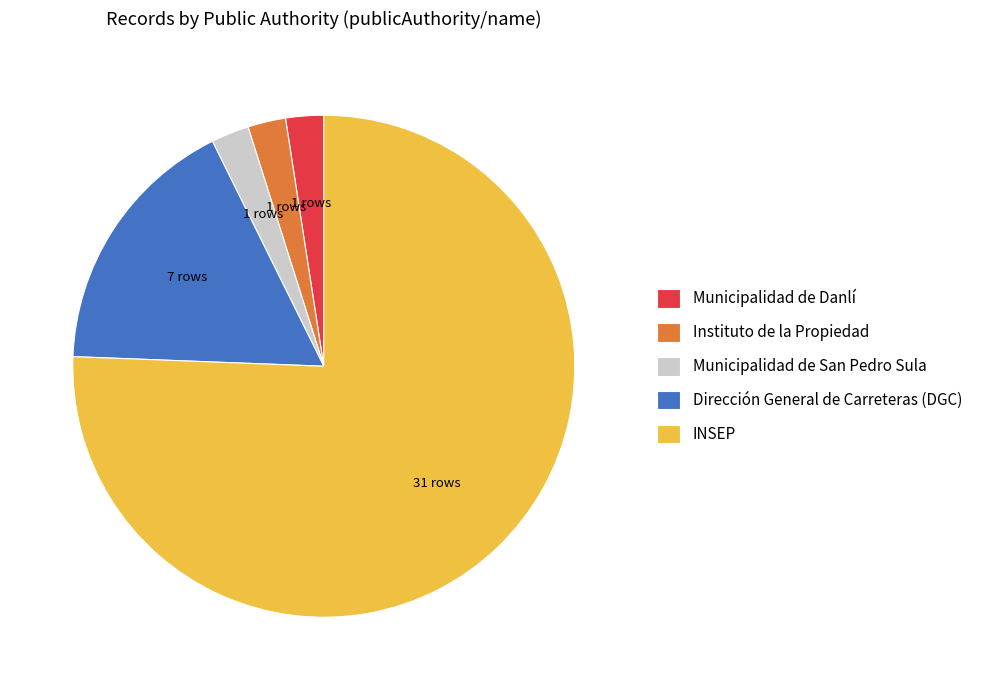

Between INSEP and Municipalidad de San Pedro Sula, which is larger?

INSEP